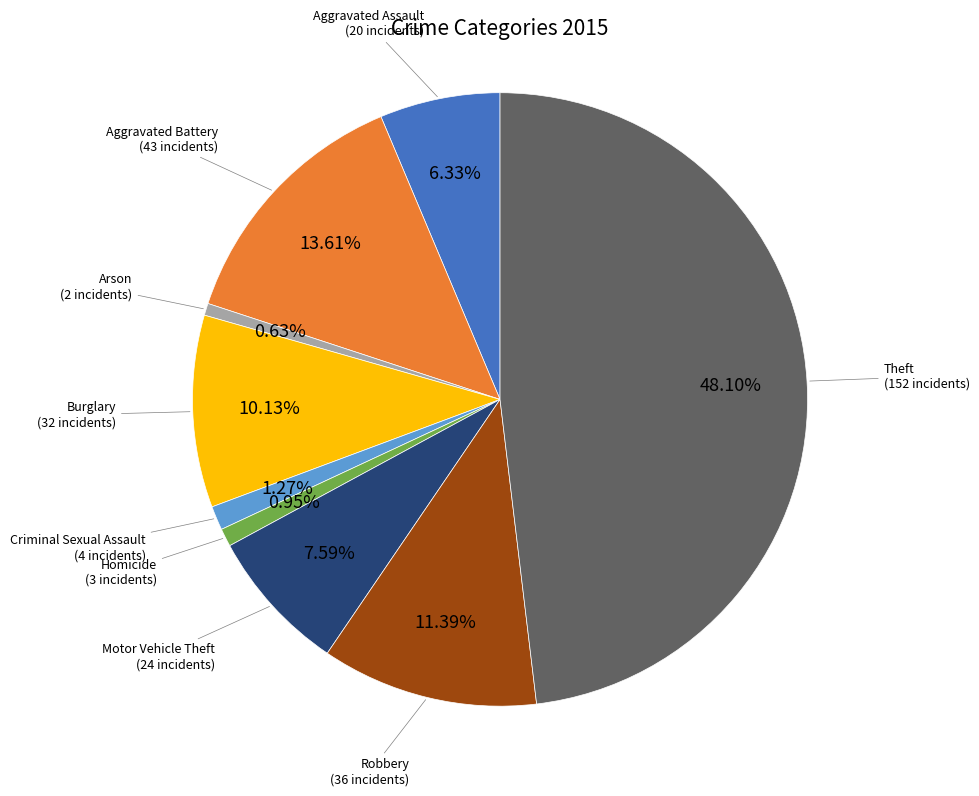

Do Arson and Aggravated Battery together represent more than half of the pie?

No